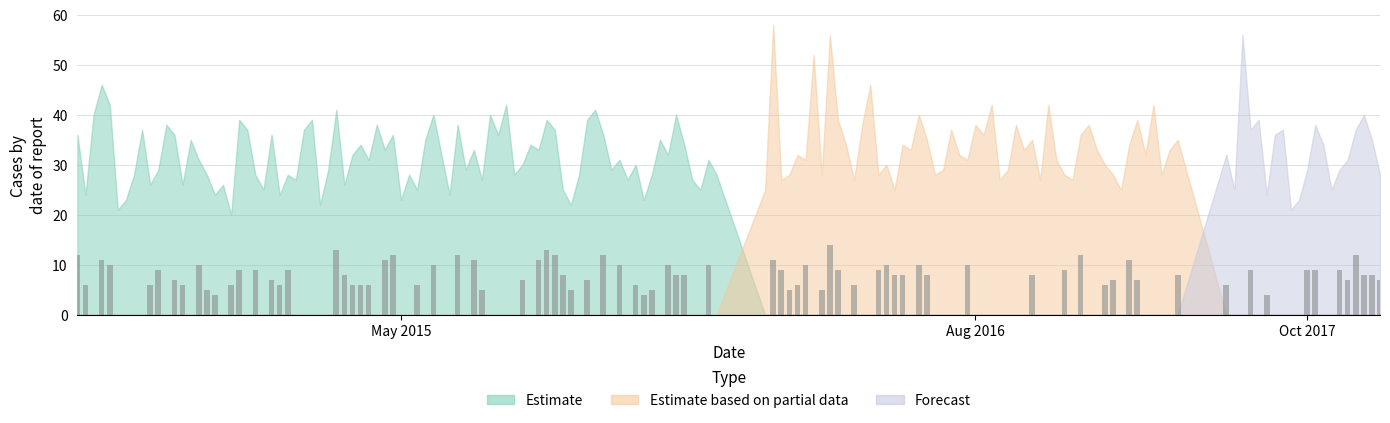

What is the maximum value shown in the chart?

14